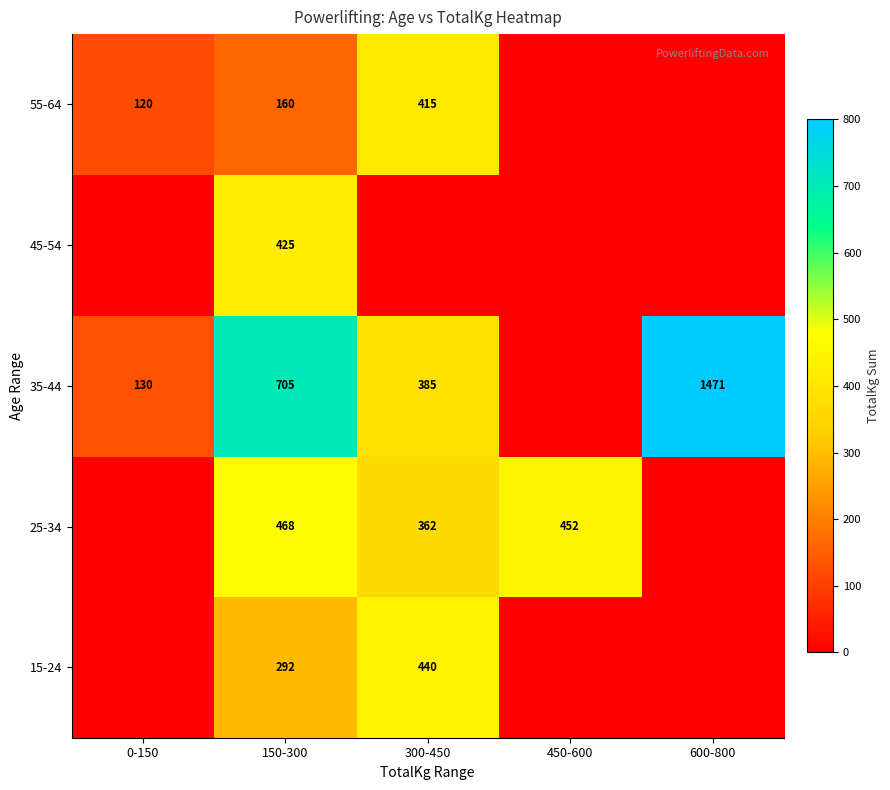

At 150-300, list the series in order from smallest to largest.

55-64, 15-24, 45-54, 25-34, 35-44